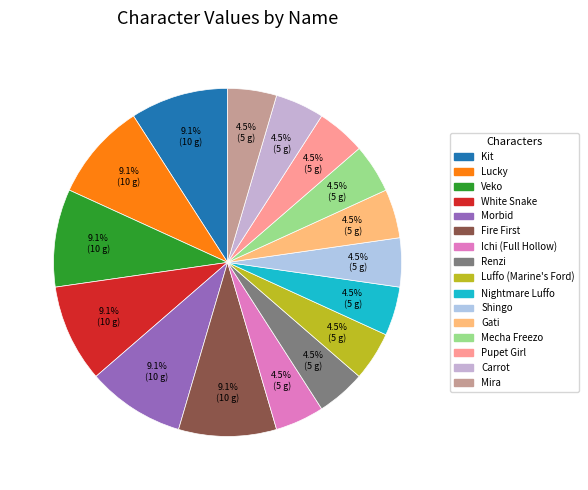

Does Lucky represent more than half of the total?

No